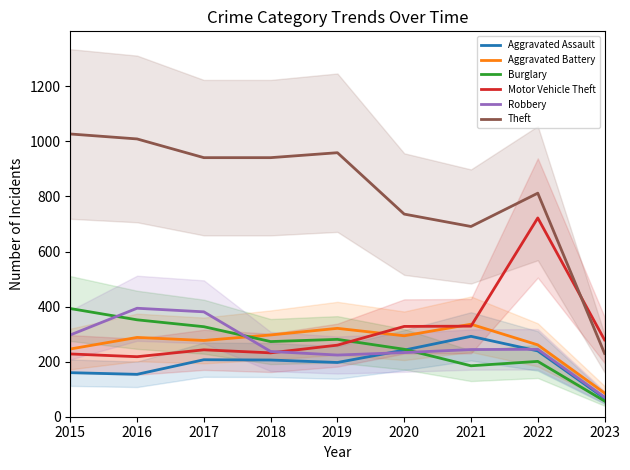

At which category is the sum across all series the highest?

2022